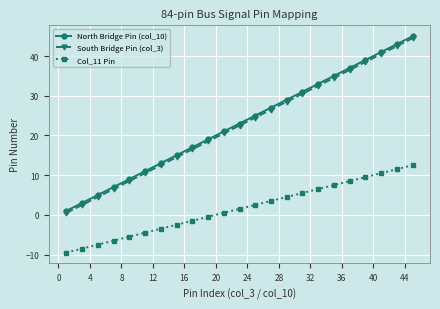

What is the average value of the Col_11 Pin series?

1.5